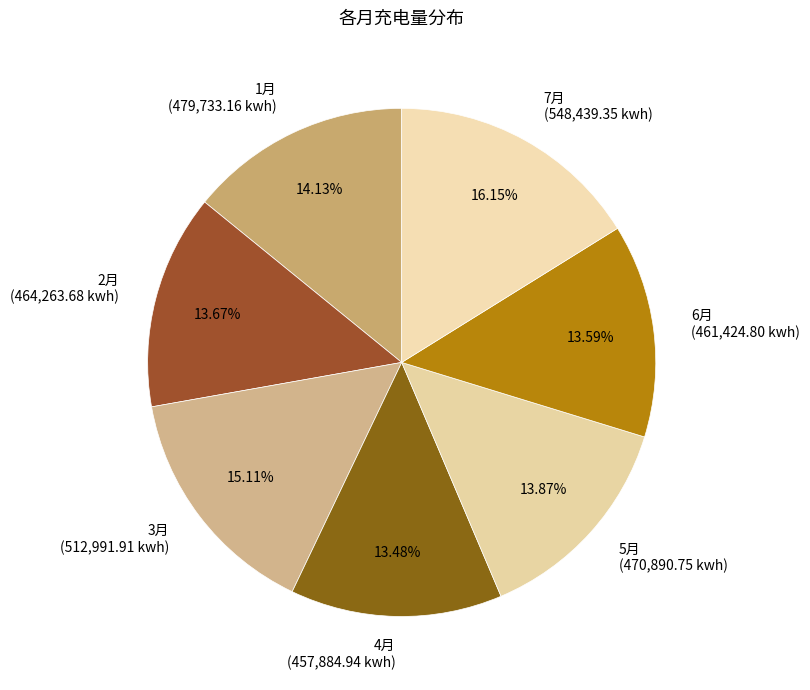

Which has a higher value, 7月 or 3月?

7月